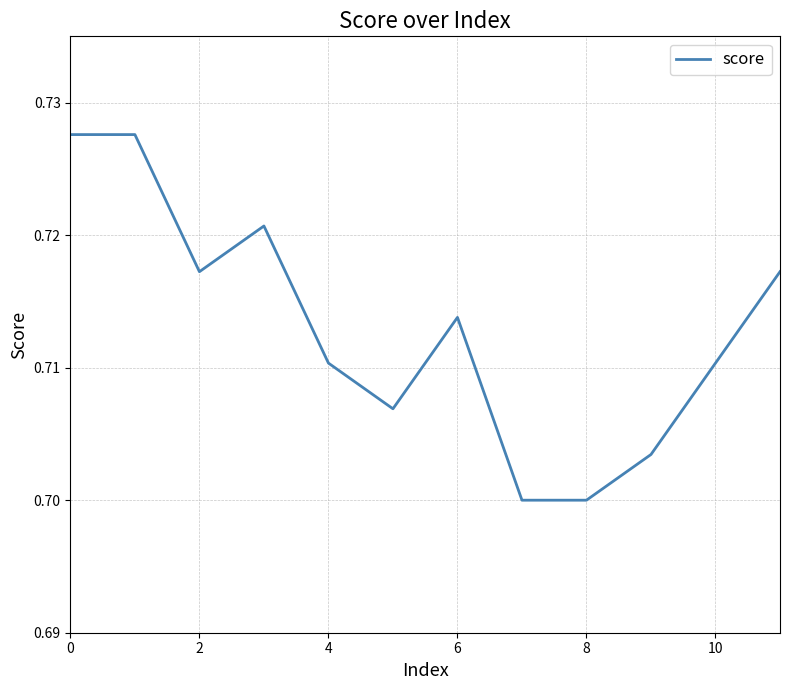

Between 4 and 8, which is larger?

4